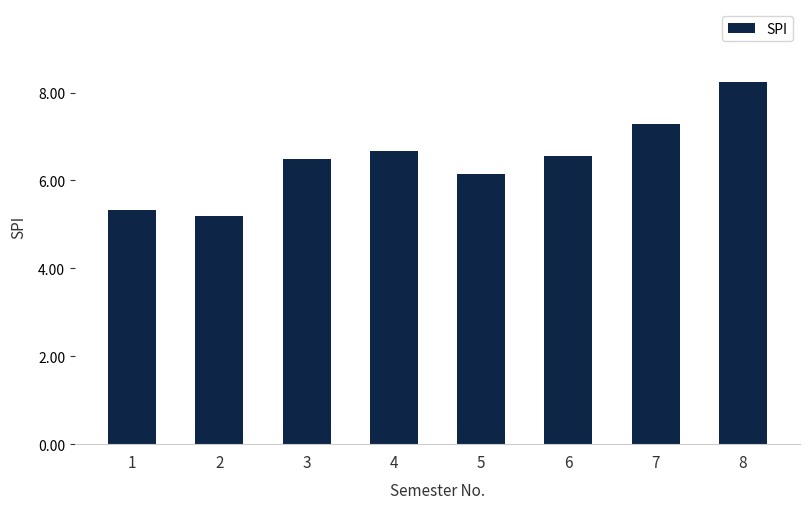

What is the ratio of the value at 2 to the value at 1?

1.0